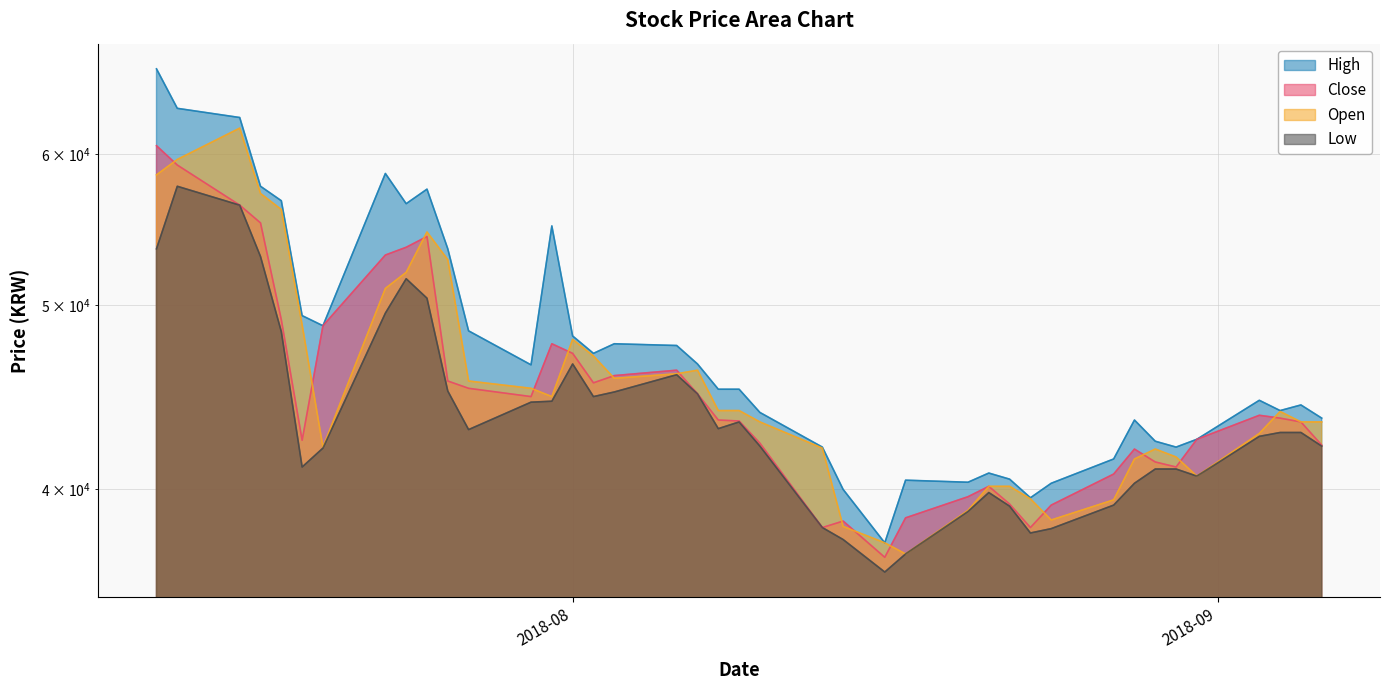

What is the difference between the highest and lowest values at 2018-09-03?

1900